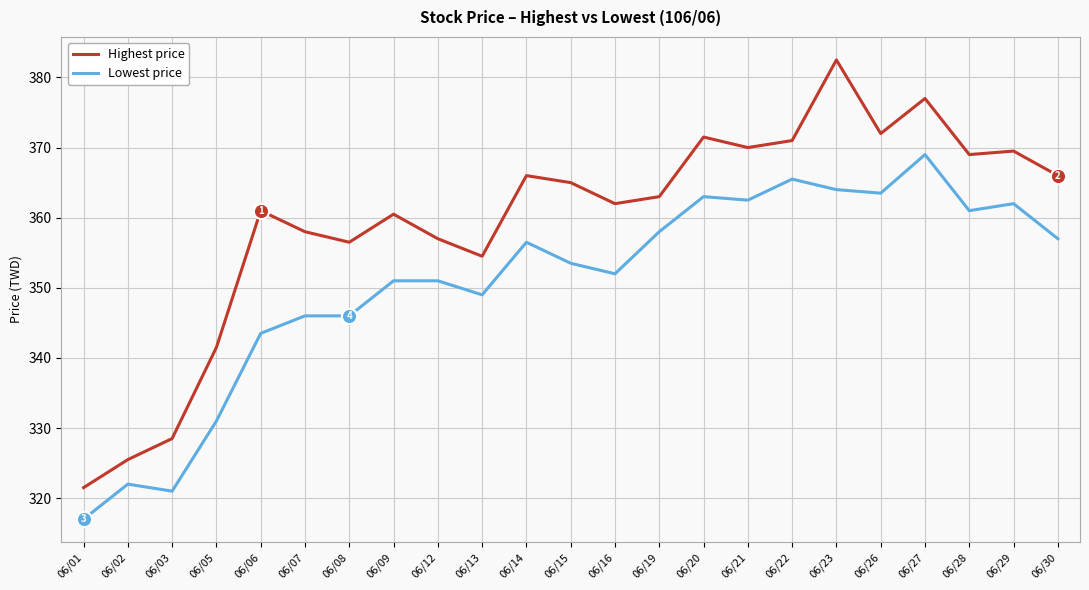

What is the difference between the highest and lowest values at 06/14?

9.5